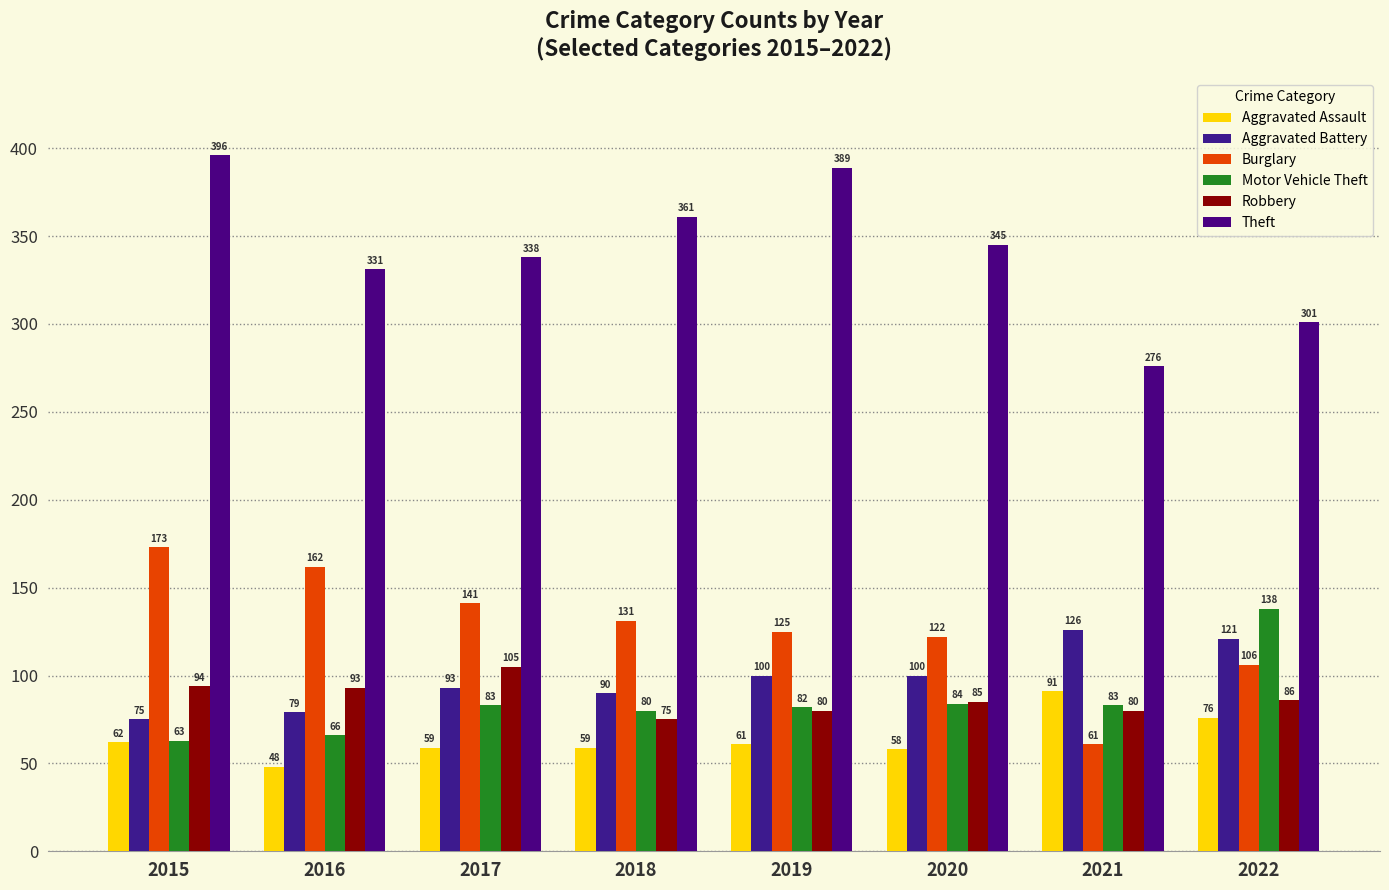

At which label is Aggravated Battery closest to 100?

2019